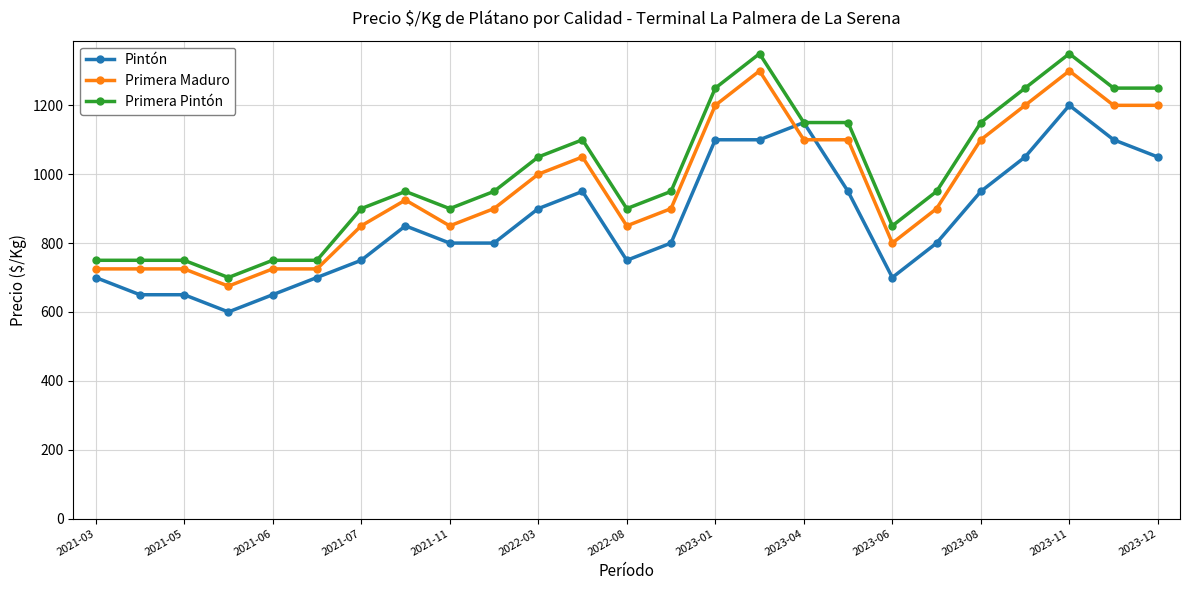

What is the smallest value displayed?

600